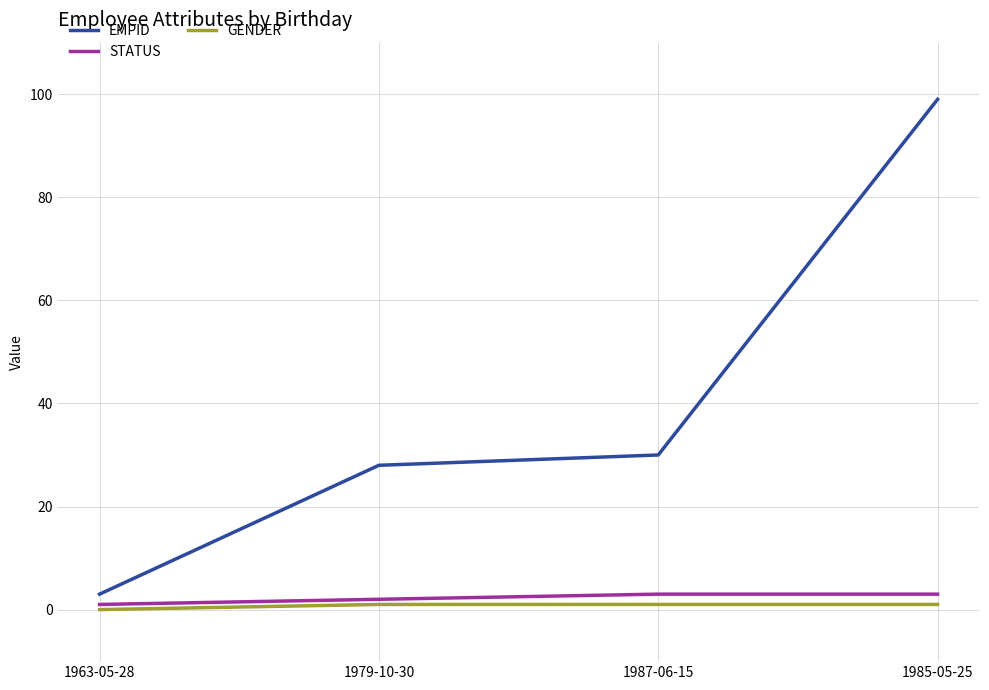

The value of EMPID at 1987-06-15 is 47. True or false?

False